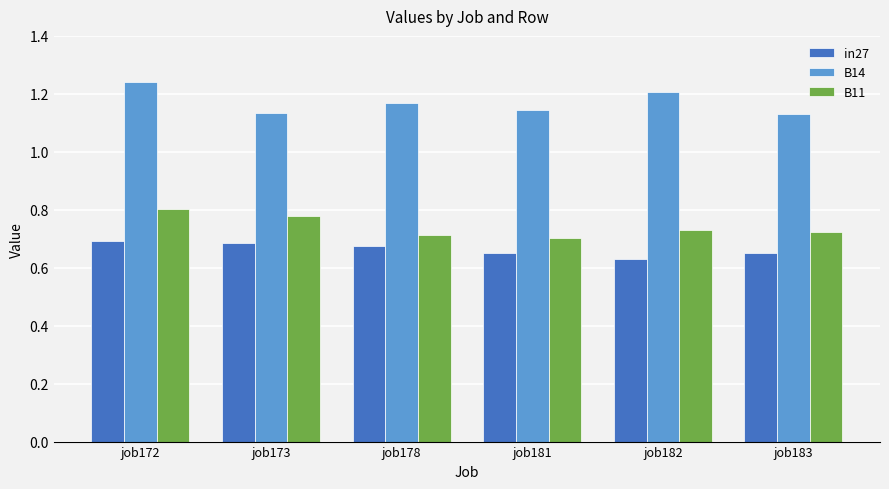

What is the total value across all series at job173?

2.6